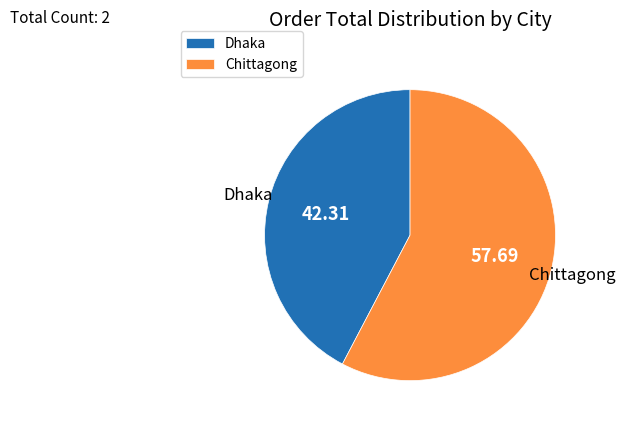

How many segments does this pie chart have?

2